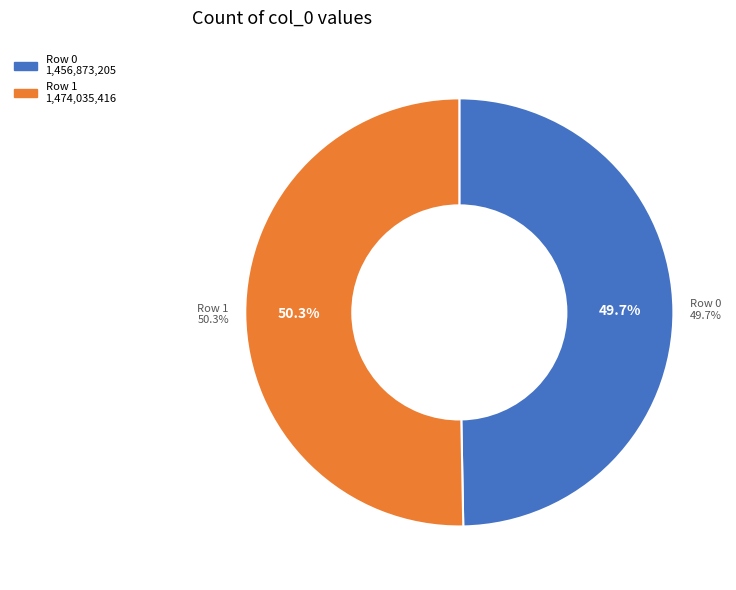

What is the smallest slice in the pie chart?

Row 0